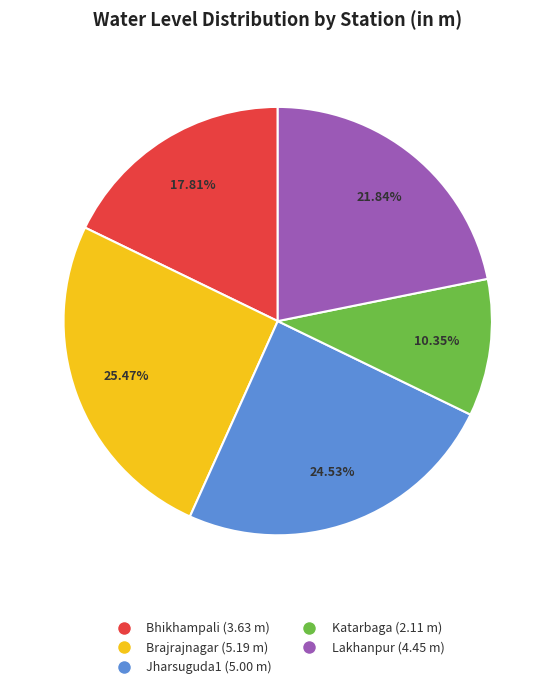

What percentage do Bhikhampali and Jharsuguda1 together represent?

42.3%